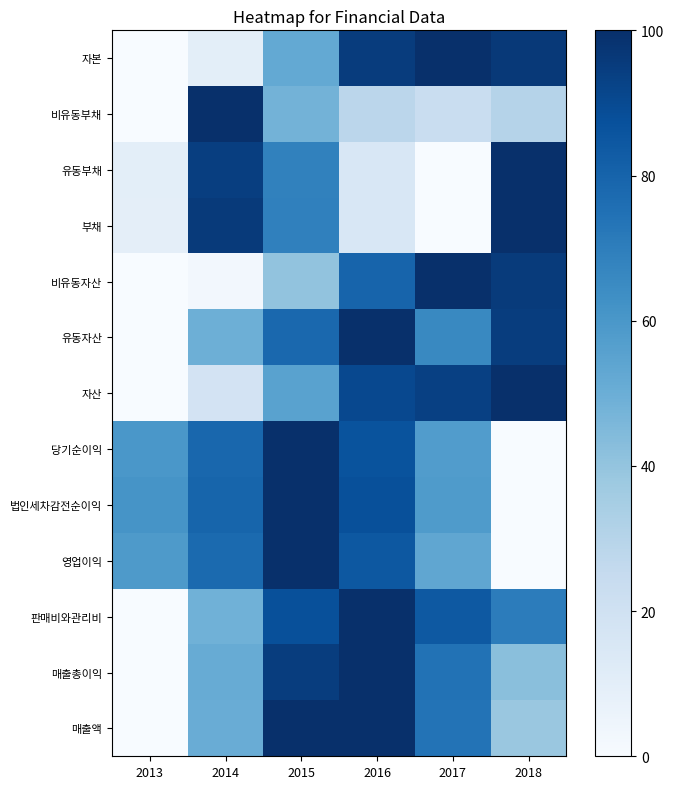

What is the difference between the maximum and minimum values in the 판매비와관리비 series?

100.0